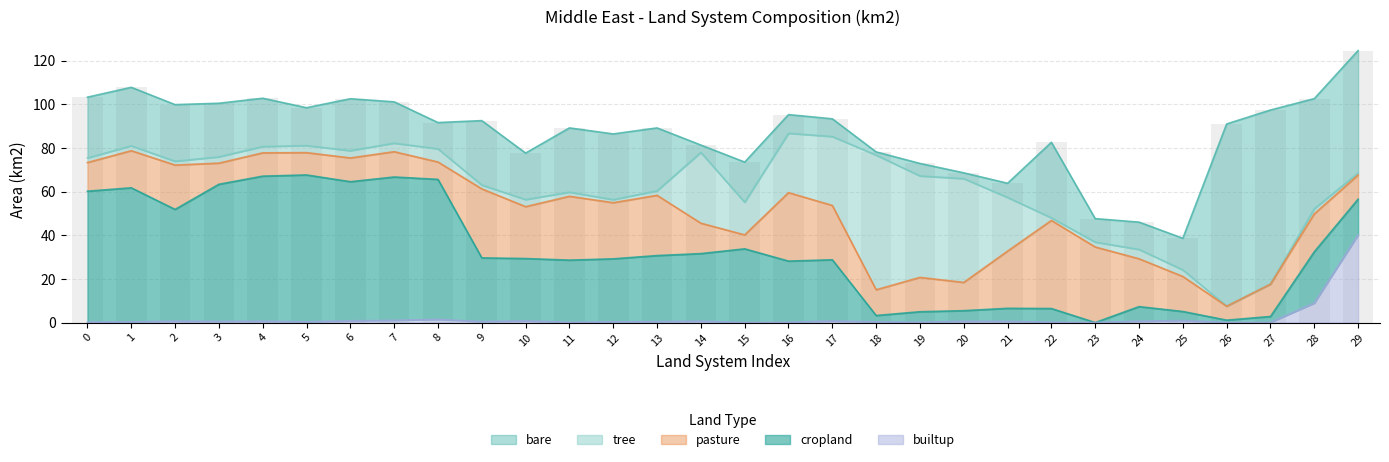

How many categories are shown in the chart?

30